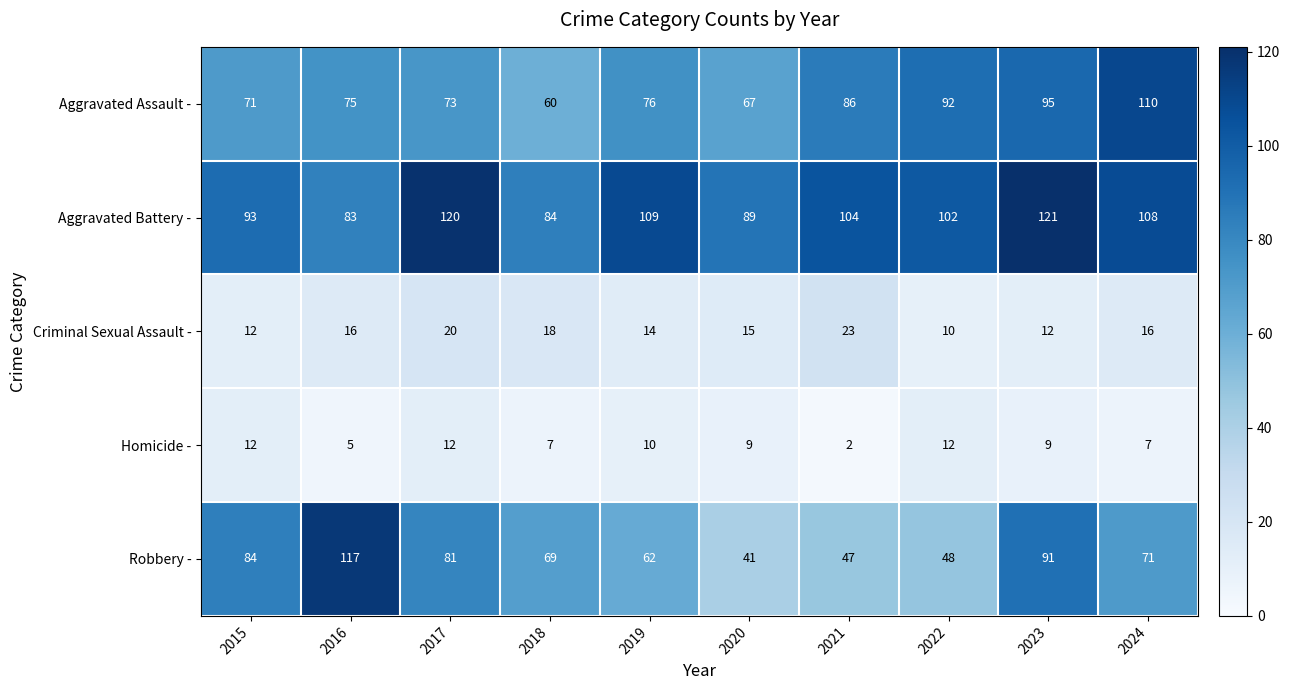

True or false: Criminal Sexual Assault - has a value of 21 at 2020.

False